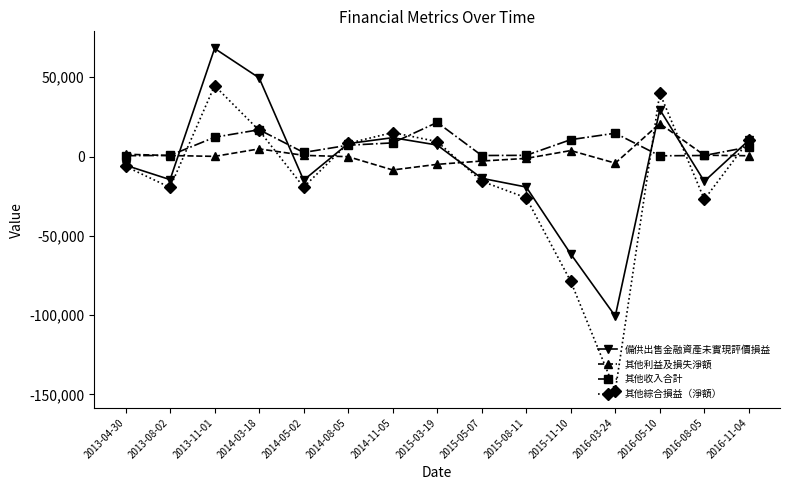

Count the number of data series in this chart.

4